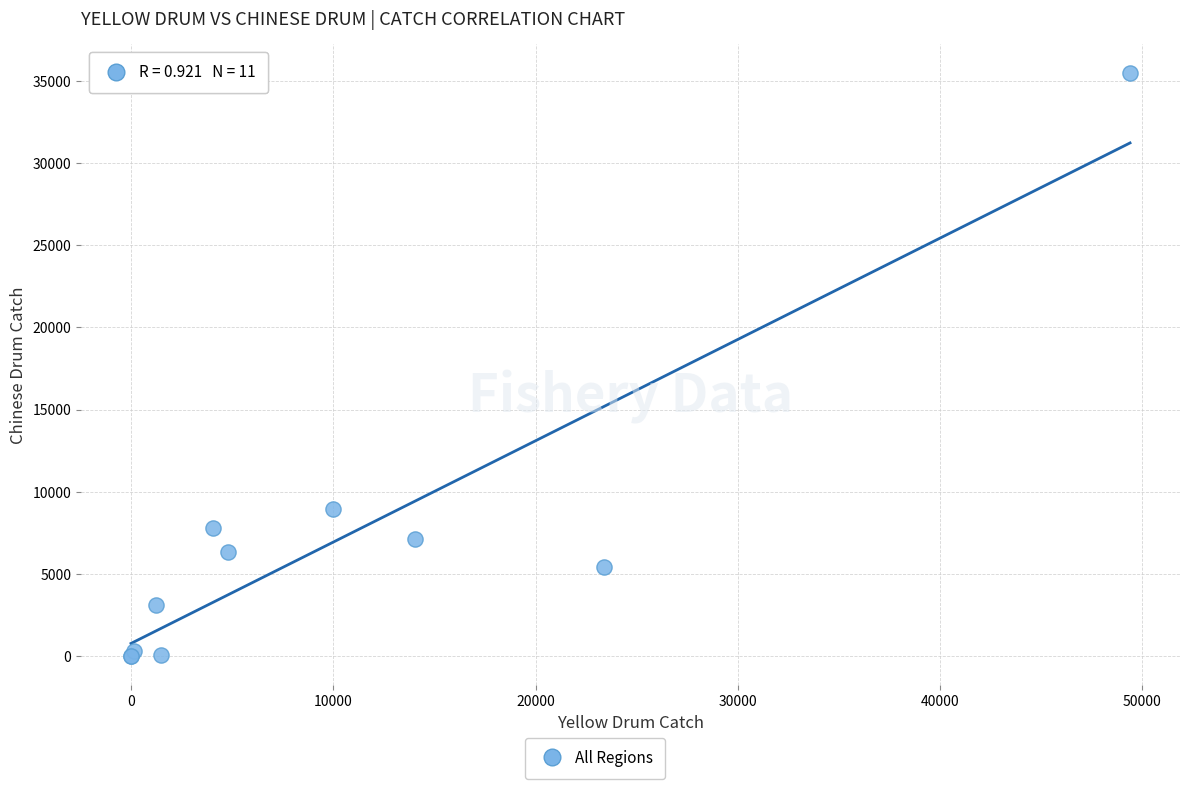

What Y value in the scatter plot is closest to 17730?

8966